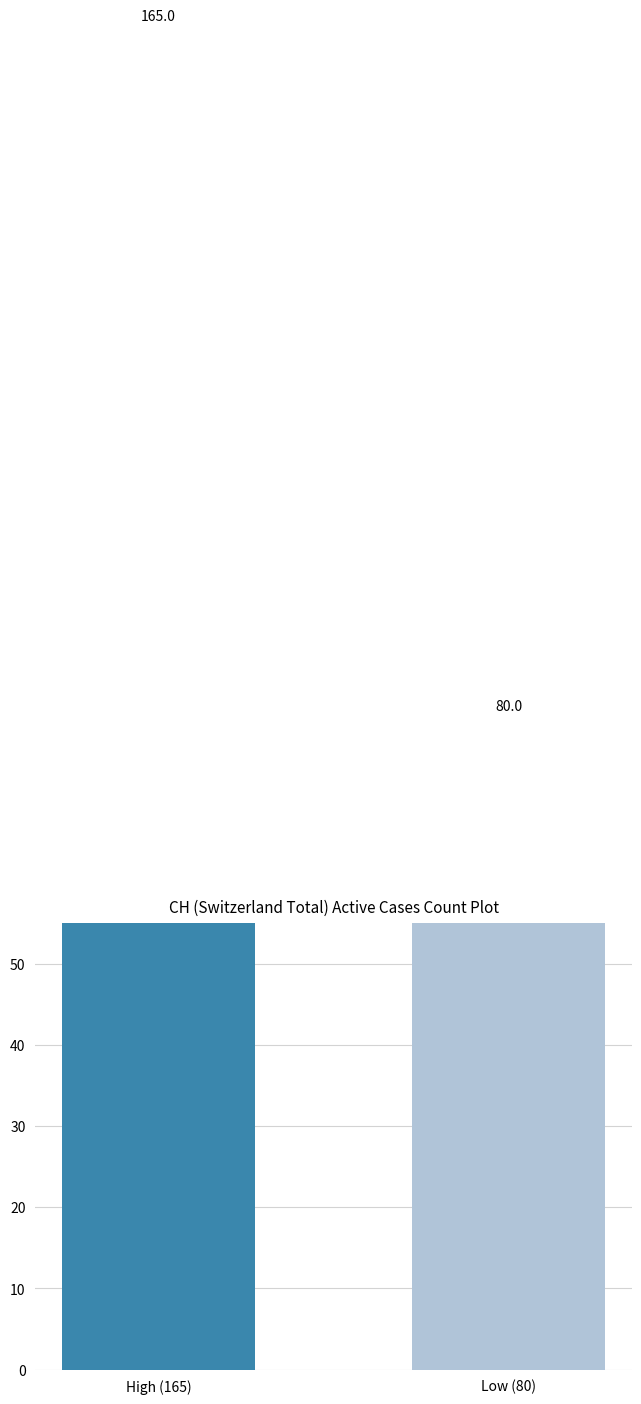

Rank the categories by value from lowest to highest.

Low (80), High (165)